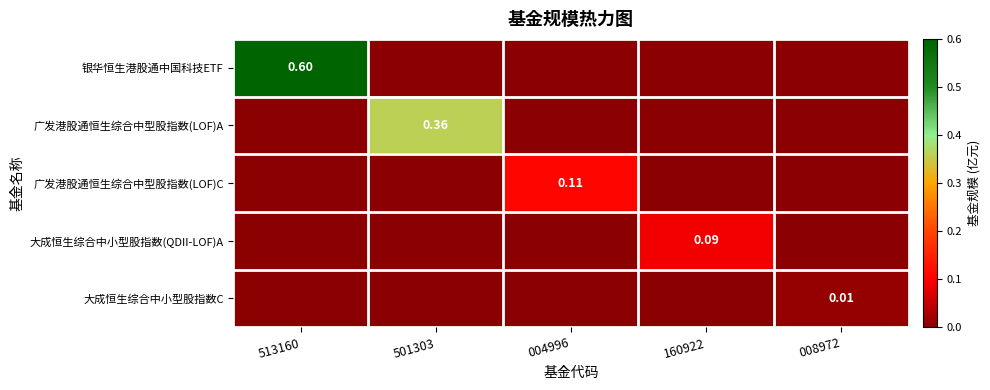

What is the total value across all series at 004996?

0.1